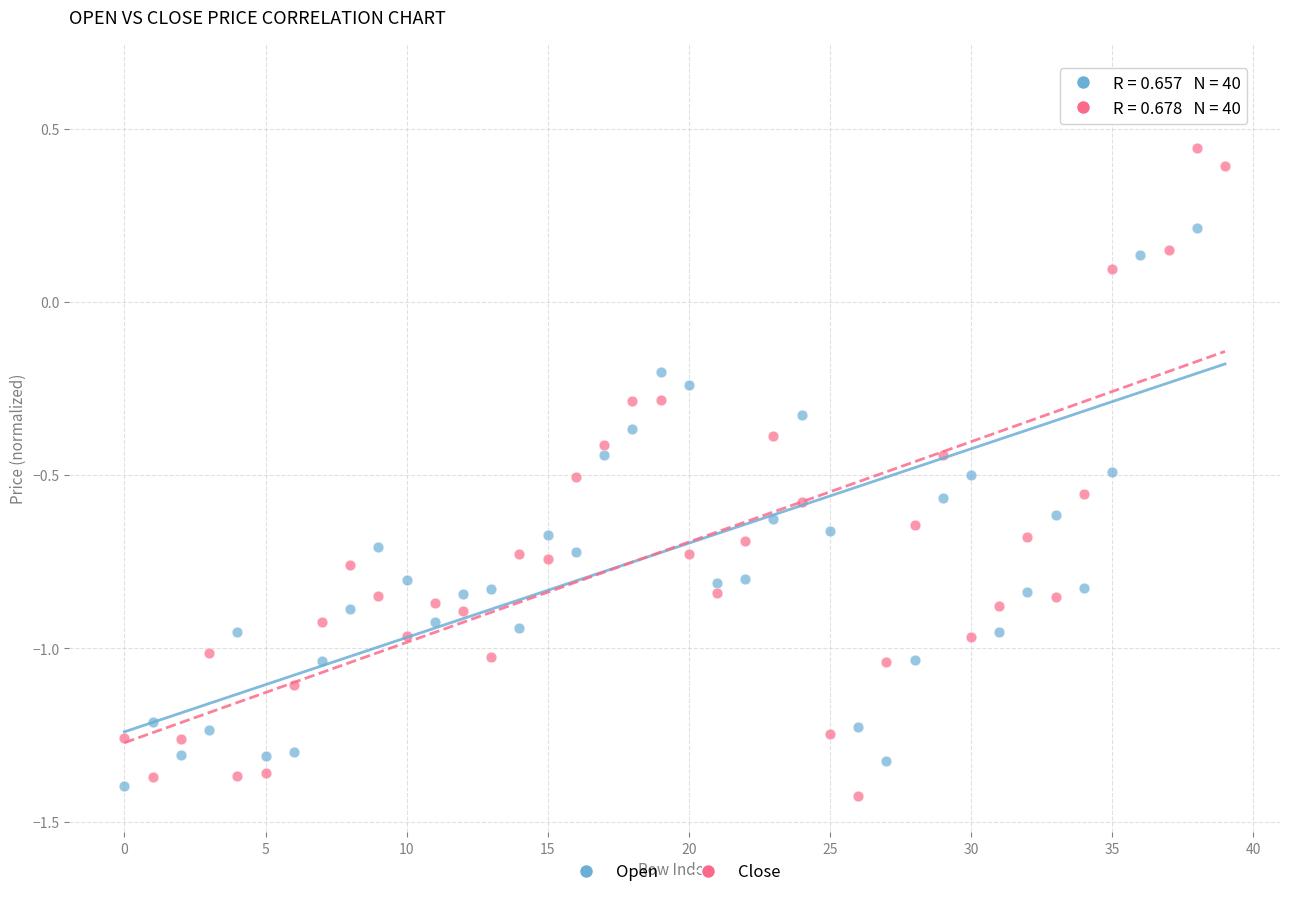

Across all data points, what is the range of Y values (max minus min)?

2.1